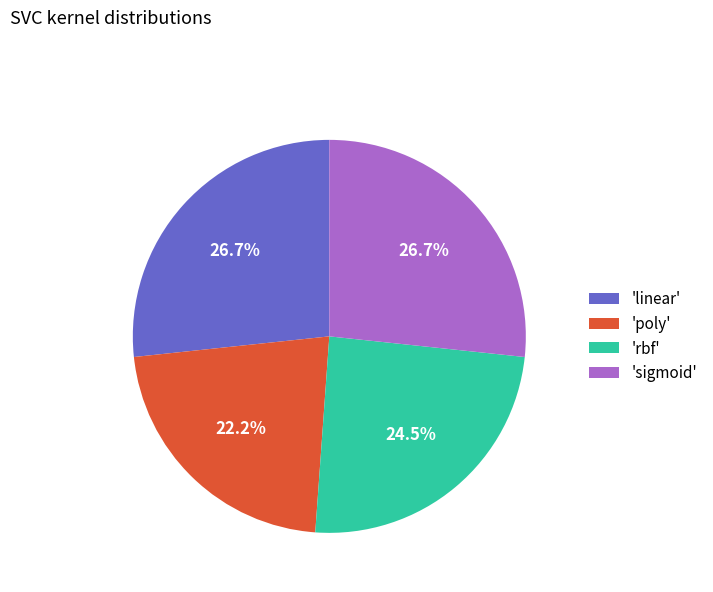

Is the sum of 'linear' and 'rbf' greater than half?

Yes